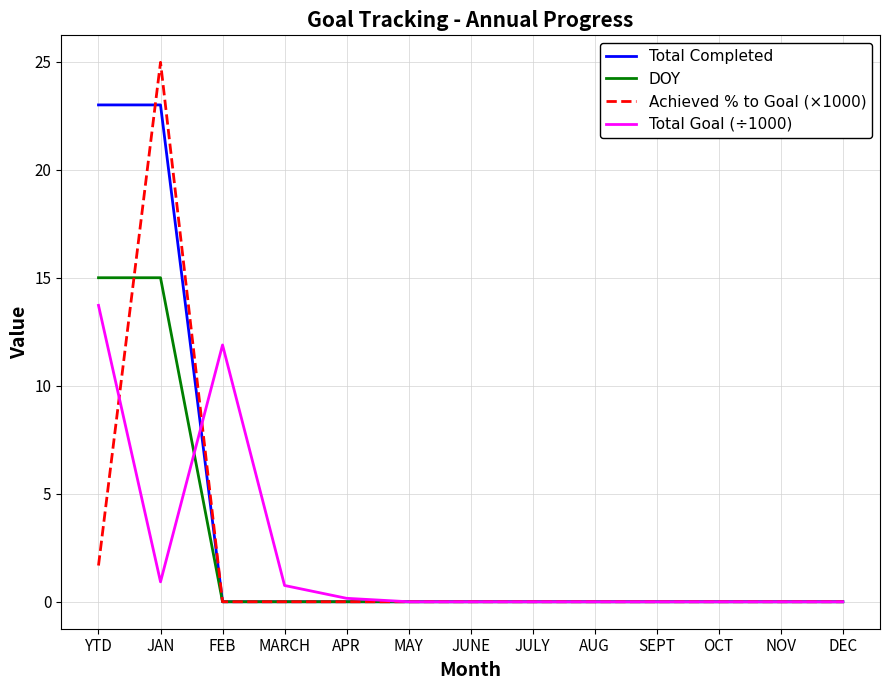

At which category is the sum across all series the highest?

JAN